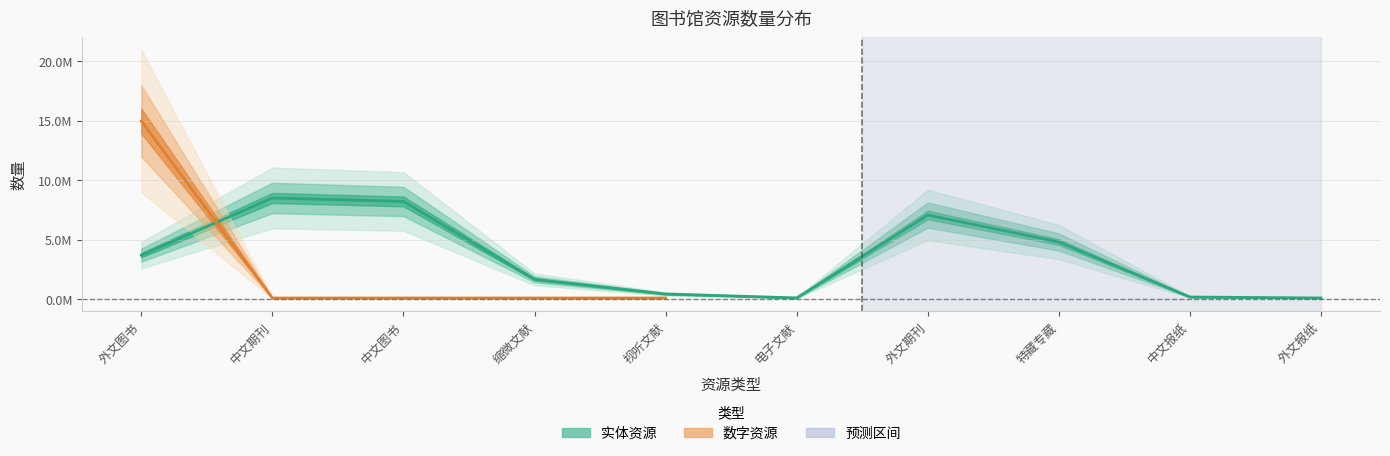

How many values are below 3700000?

5